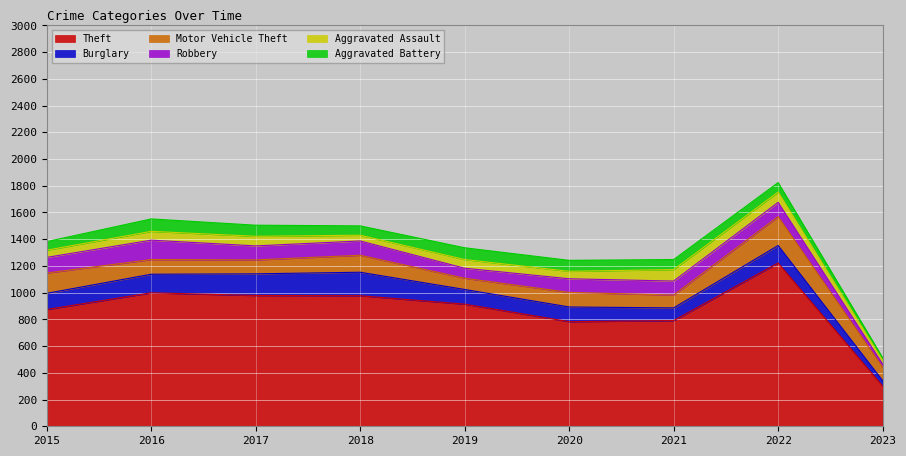

At which category does Robbery reach its first local valley?

2017